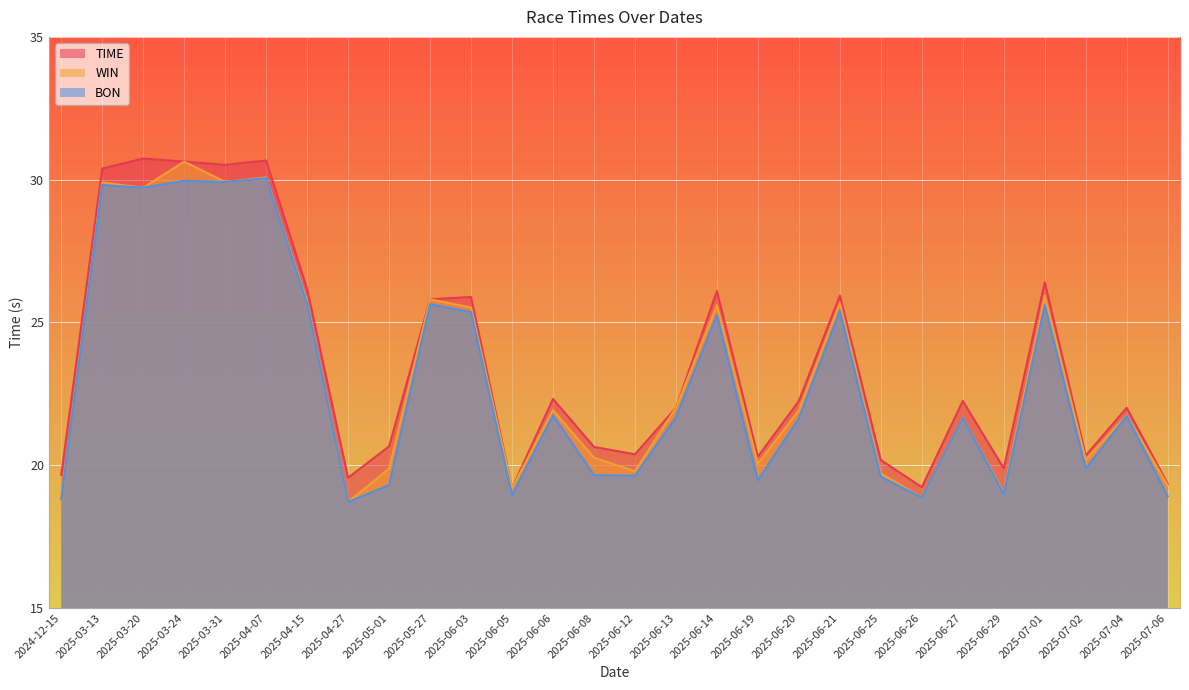

At which label does BON reach its minimum?

2025-04-27